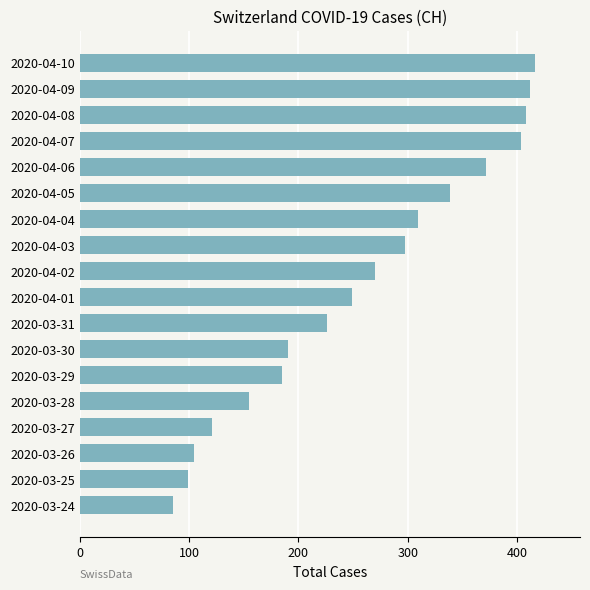

Between 2020-04-05 and 2020-04-10, which is larger?

2020-04-10